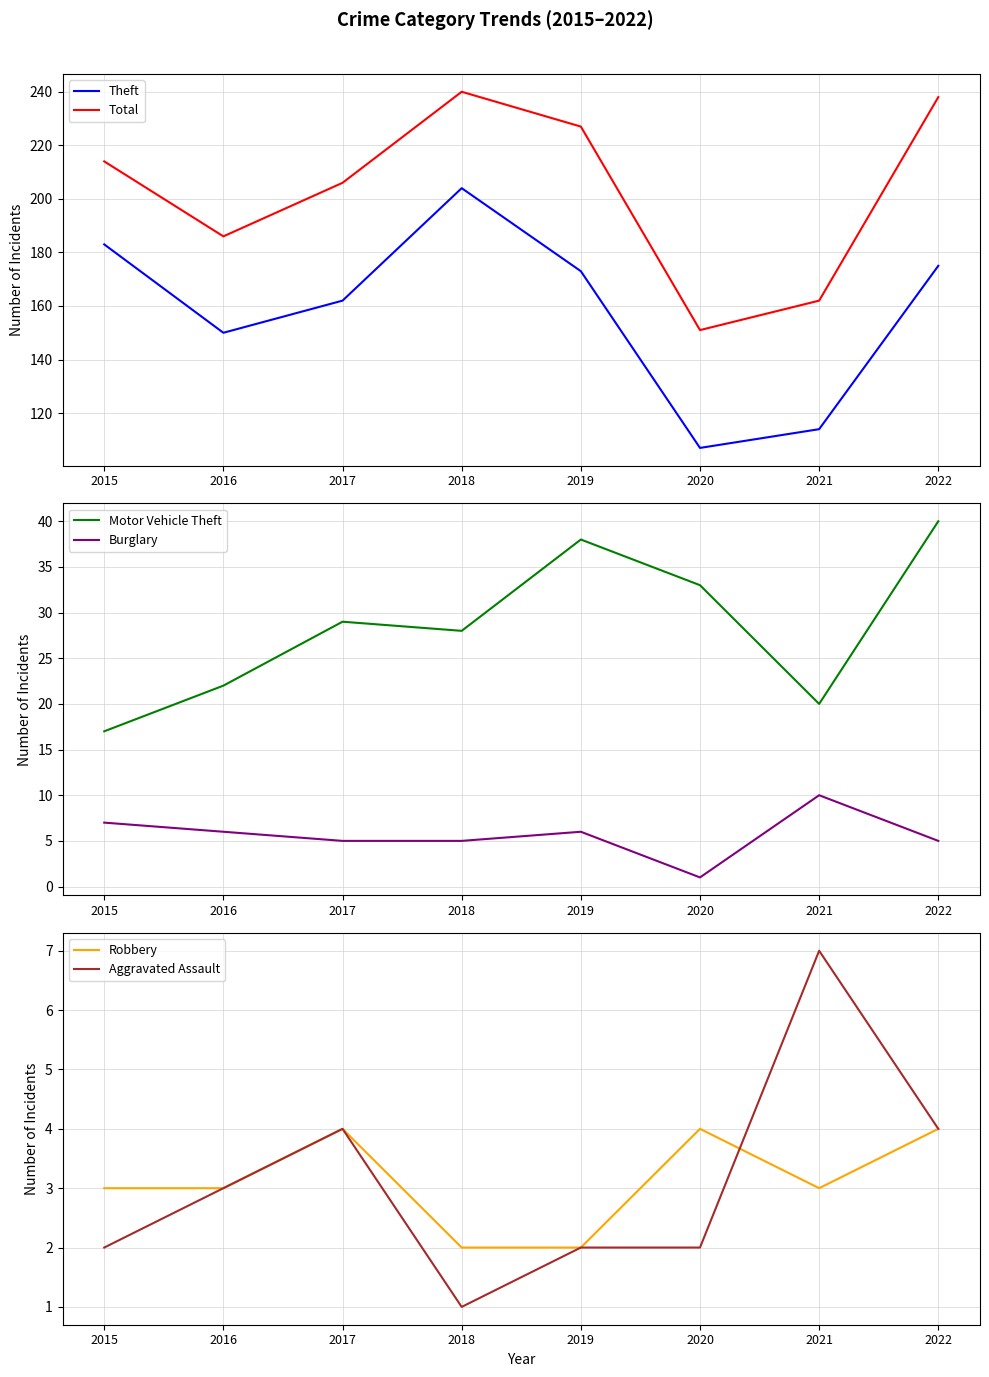

The value of Robbery at 2020 is 6. True or false?

False